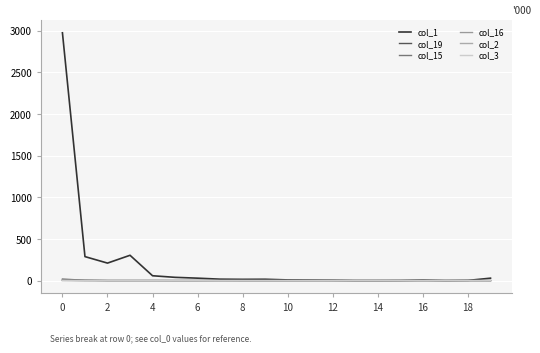

Count the number of data series in this chart.

6